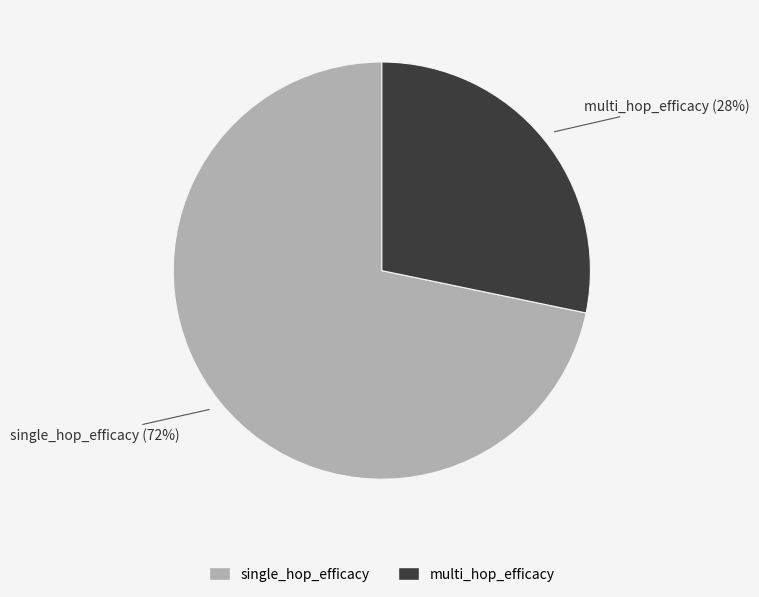

Which slice represents more than half of the pie?

single_hop_efficacy